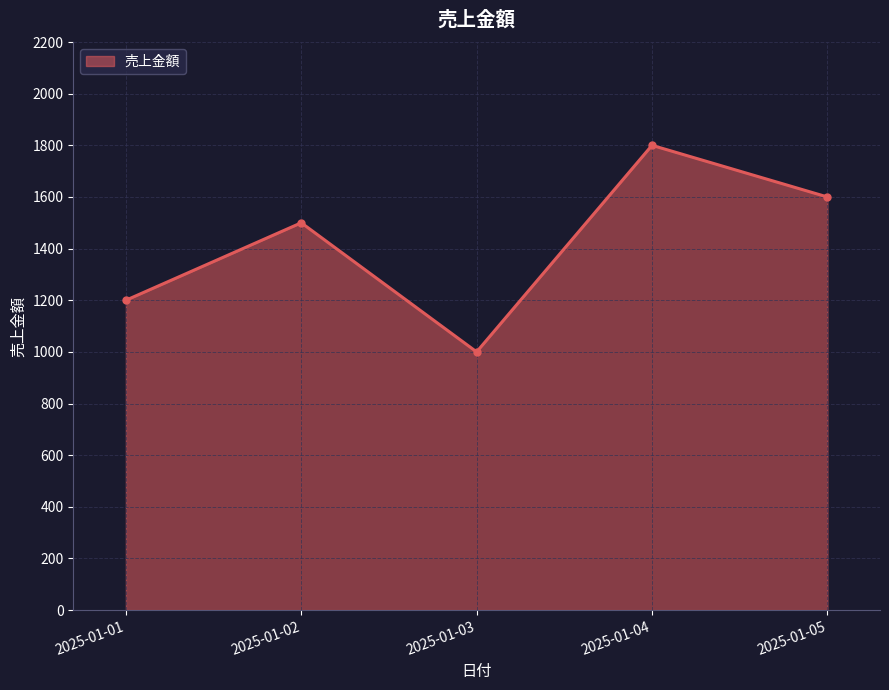

What is the ratio of the value at 2025-01-01 to the value at 2025-01-02?

0.8